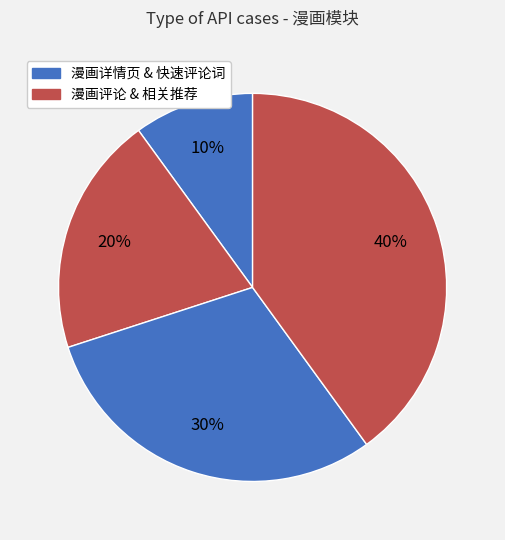

To the nearest percent, what is the difference between the largest and smallest slice percentages?

30%